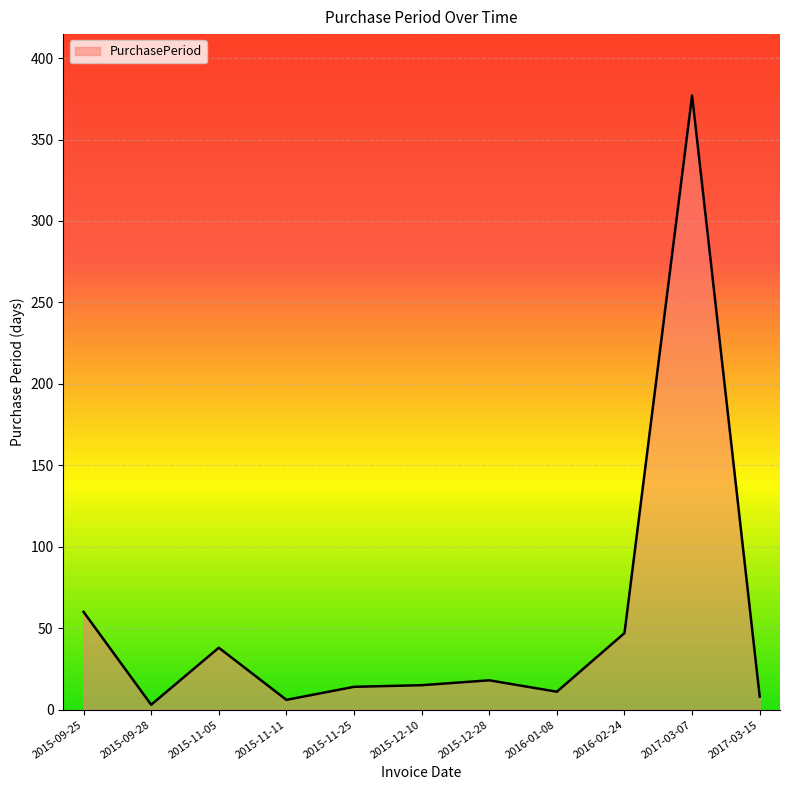

True or false: the data shows 14 at 2015-11-25.

True